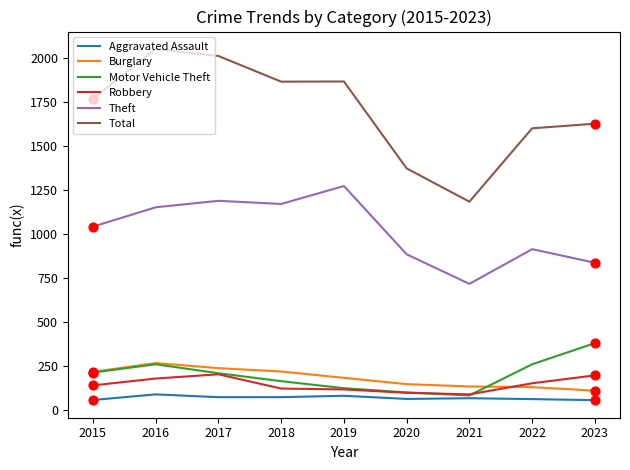

Which series has the widest spread of values?

Total